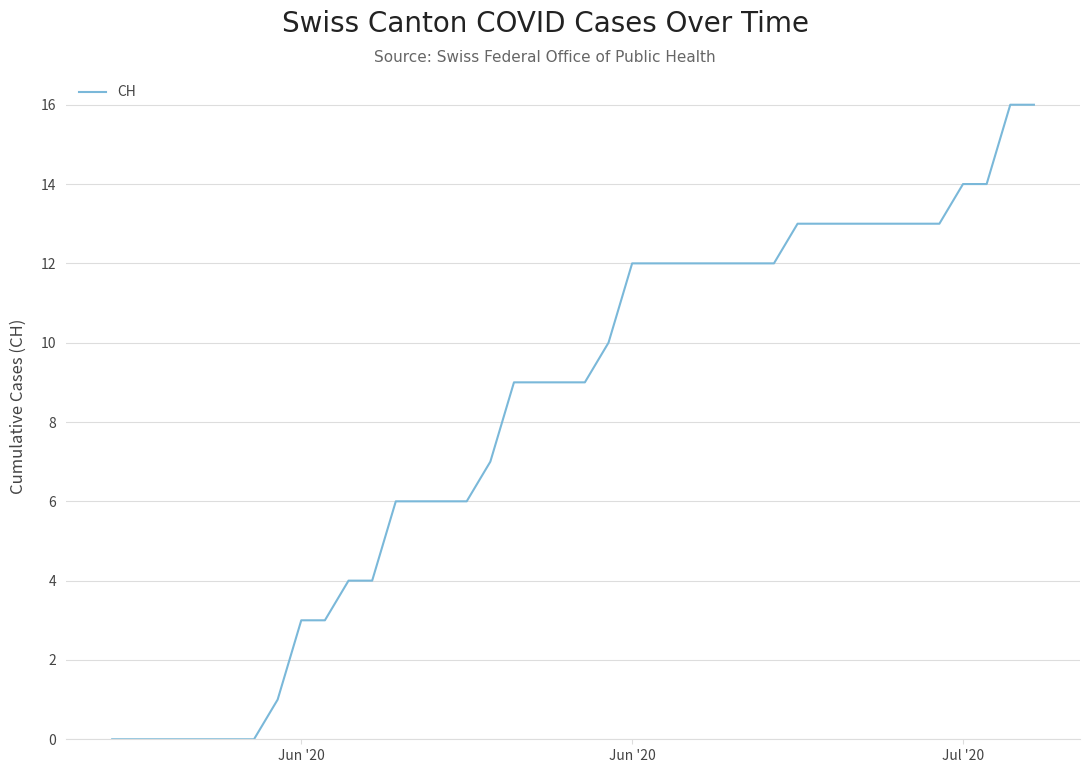

Reading left to right, list all the values displayed in this chart.

0	0	0	0	0	0	0	1	3	3	4	4	6	6	6	6	7	9	9	9	9	10	12	12	12	12	12	12	12	13	13	13	13	13	13	13	14	14	16	16